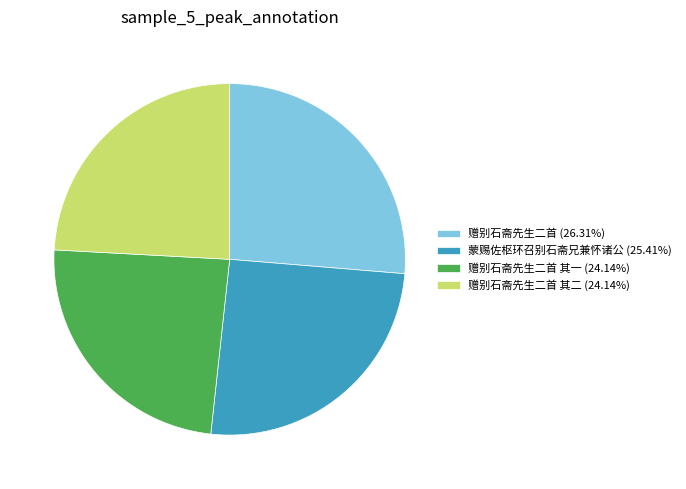

Does 蒙赐佐枢环召别石斋兄兼怀诸公 (25.41%) account for over 50% of the chart?

No